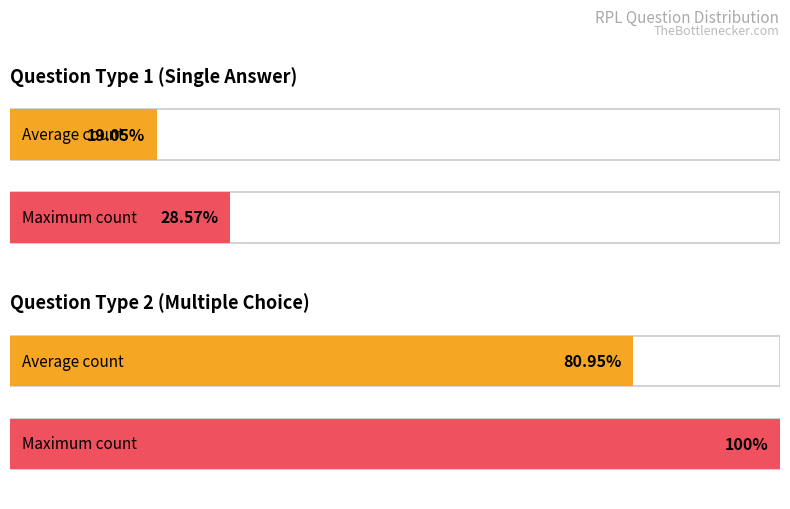

Does the chart contain stacked bars?

No